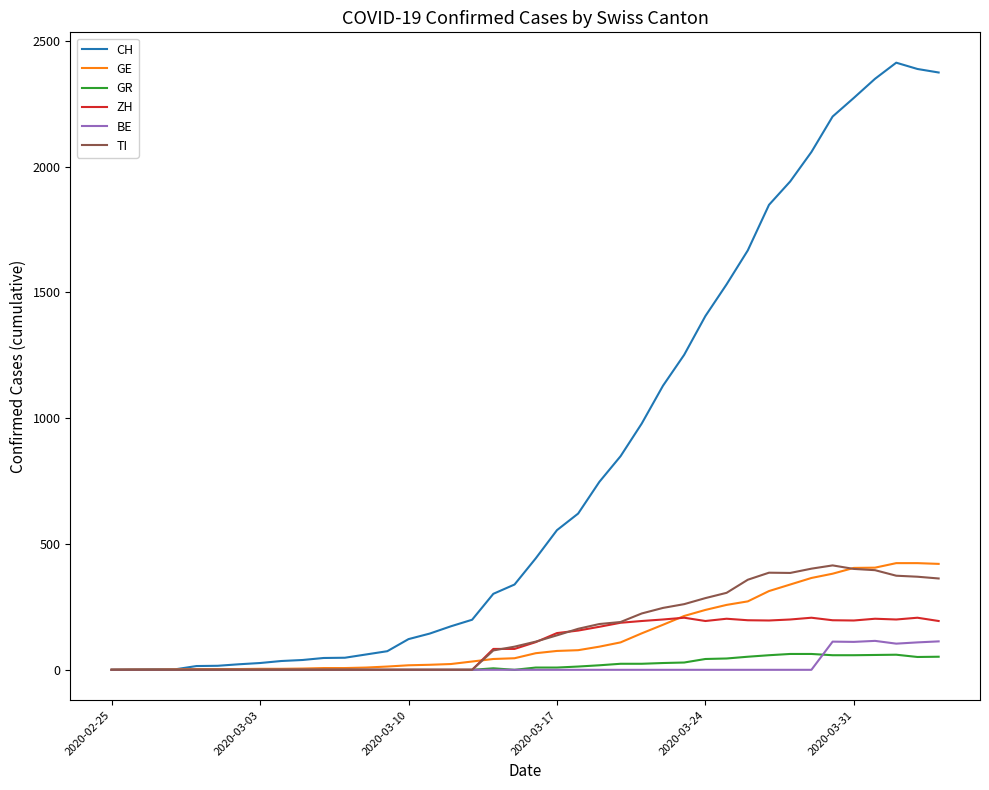

What is the greatest value displayed?

2413